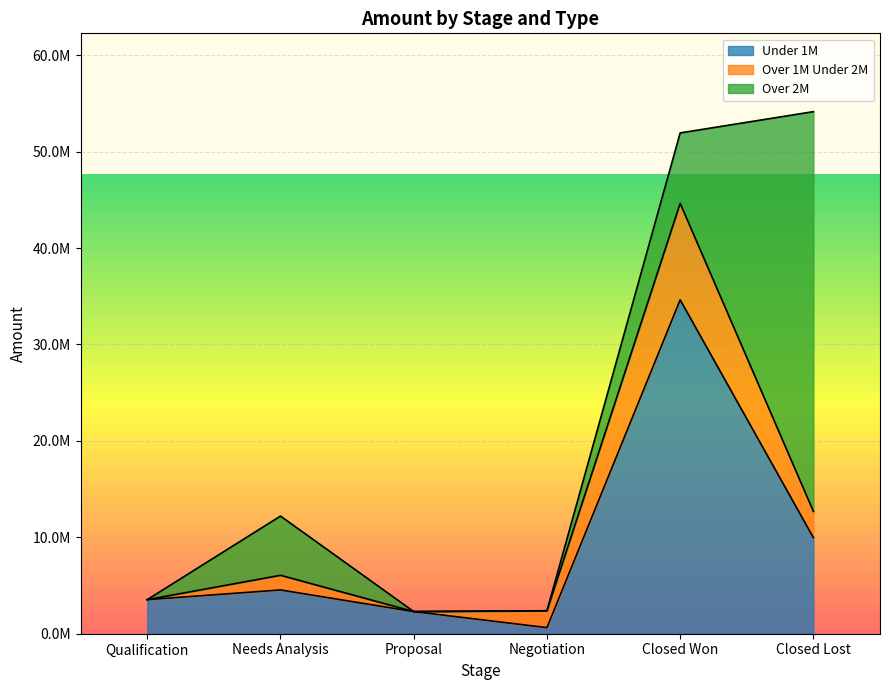

What position from the left is Needs Analysis?

2